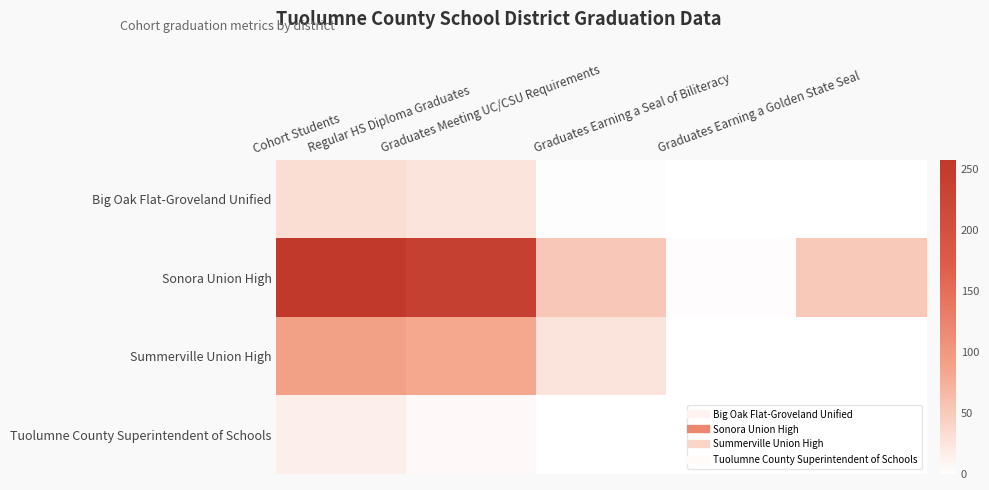

Reading left to right, transcribe all the data shown in this chart.

Big Oak Flat-Groveland Unified: Cohort Students=32	Regular HS Diploma Graduates=26	Graduates Meeting UC/CSU Requirements=2	Graduates Earning a Seal of Biliteracy=0	Graduates Earning a Golden State Seal=0
Sonora Union High: Cohort Students=257	Regular HS Diploma Graduates=239	Graduates Meeting UC/CSU Requirements=53	Graduates Earning a Seal of Biliteracy=3	Graduates Earning a Golden State Seal=52
Summerville Union High: Cohort Students=90	Regular HS Diploma Graduates=83	Graduates Meeting UC/CSU Requirements=26	Graduates Earning a Seal of Biliteracy=0	Graduates Earning a Golden State Seal=0
Tuolumne County Superintendent of Schools: Cohort Students=17	Regular HS Diploma Graduates=6	Graduates Meeting UC/CSU Requirements=0	Graduates Earning a Seal of Biliteracy=0	Graduates Earning a Golden State Seal=0